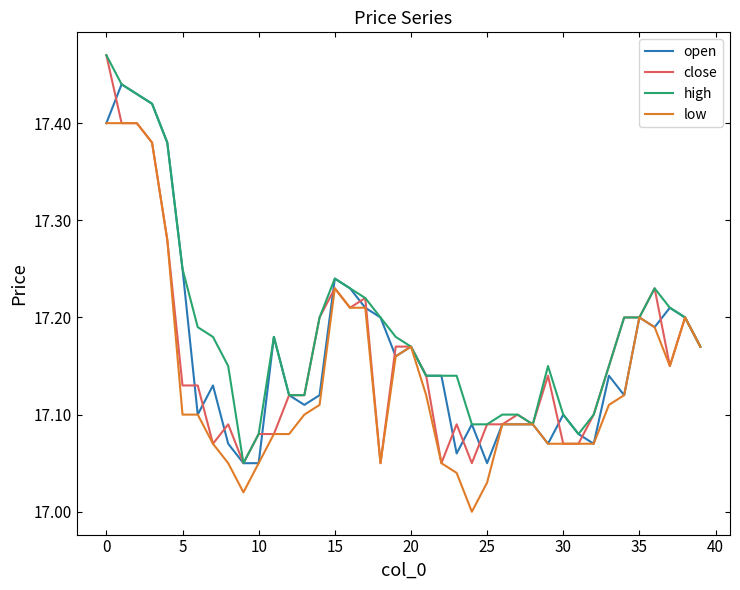

Is this an area chart (filled region under the line)?

No